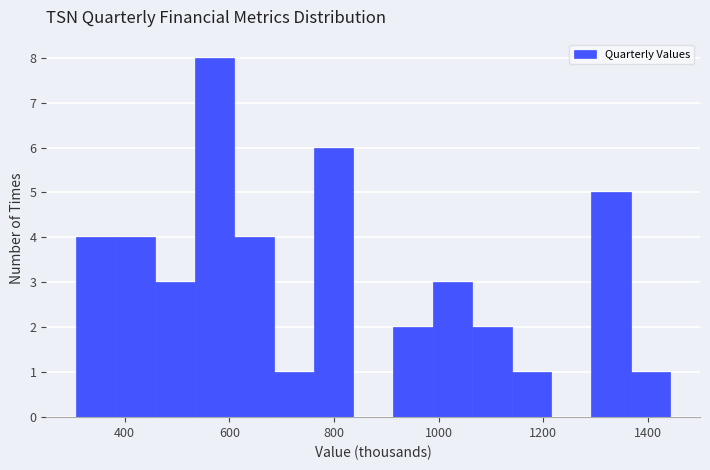

Around what value on the x-axis is the tallest bar? Give the approximate position of its centre, as read against the axis.

580